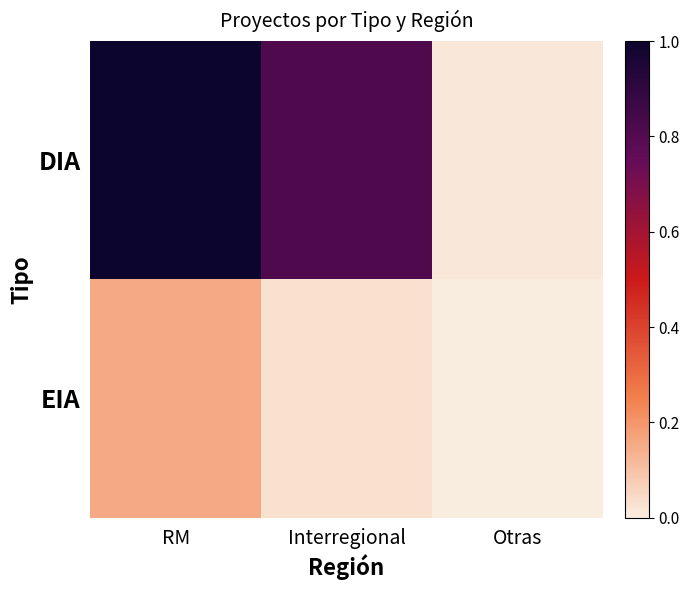

Between Interregional and Otras, which series saw the biggest shift?

DIA